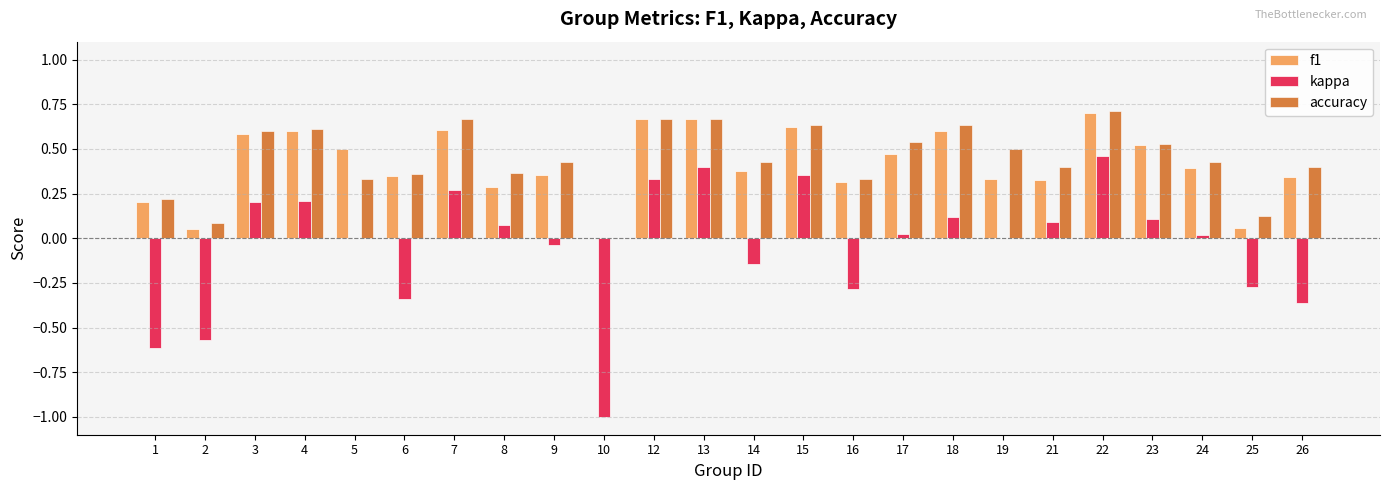

Which label corresponds to the largest value in the chart?

22